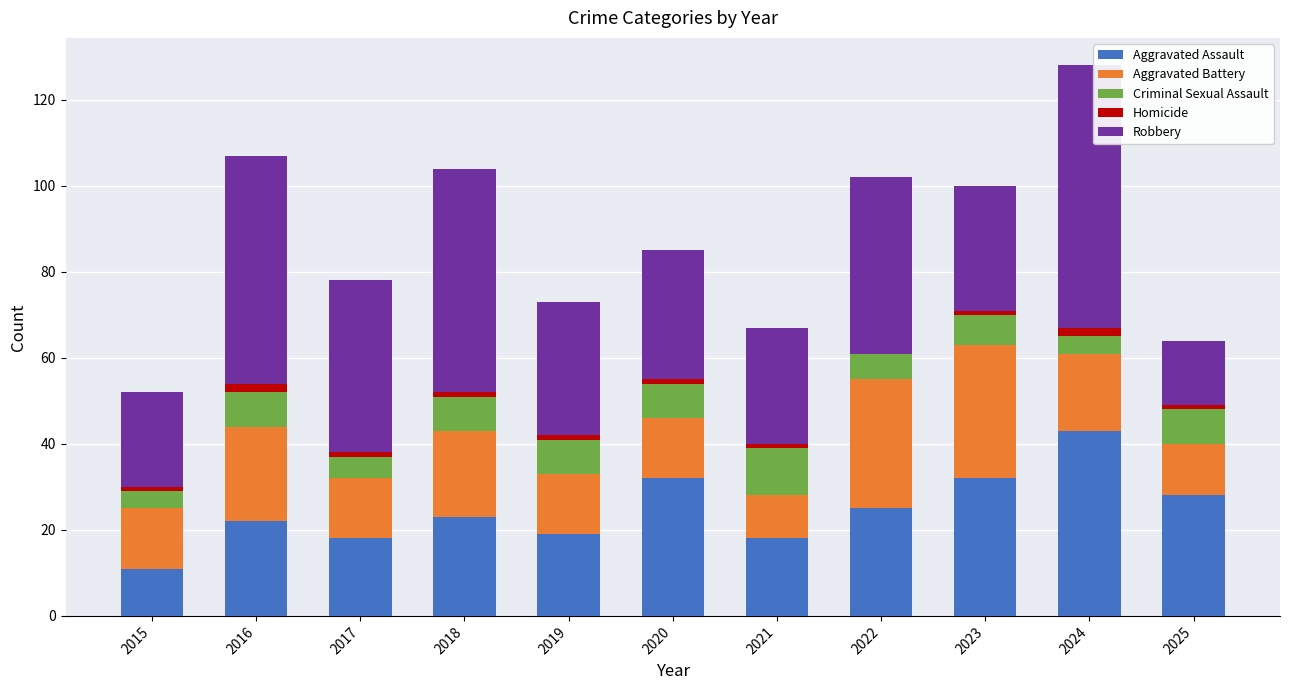

True or false: Aggravated Assault has a value of 30 at 2018.

False